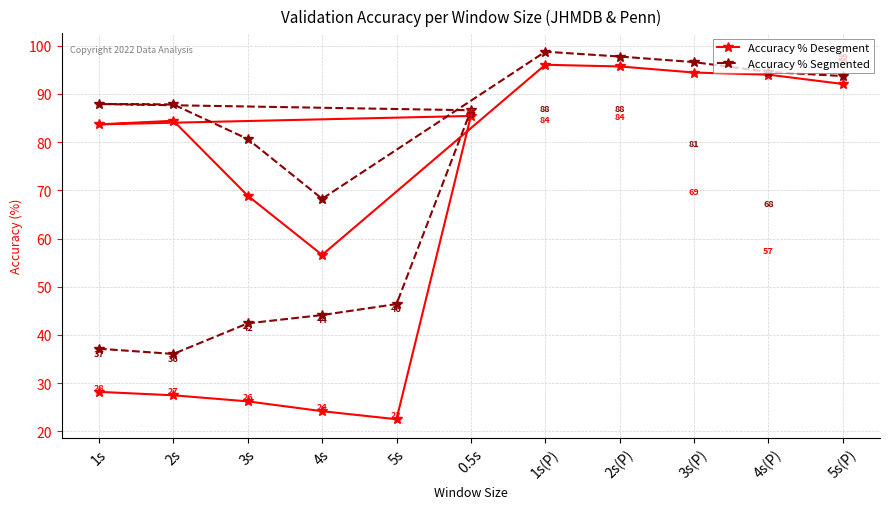

List the series in order of their overall mean, lowest first.

Accuracy % Desegment, Accuracy % Segmented